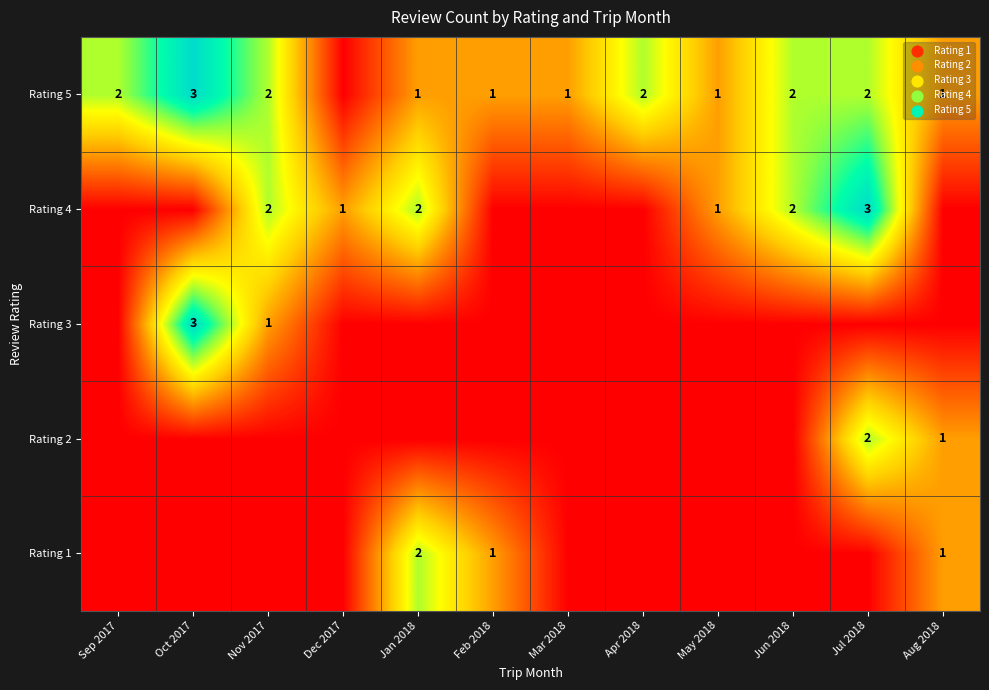

The Rating 5 series shows 1 at Mar 2018. True or false?

True